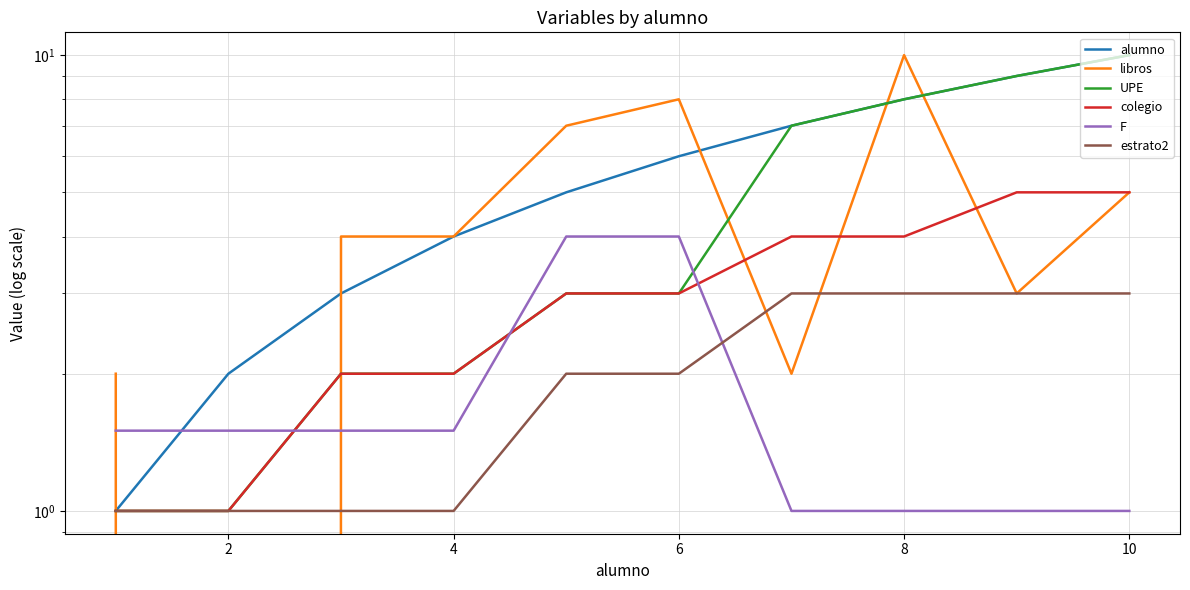

True or false: F and estrato2 cross at least once.

True